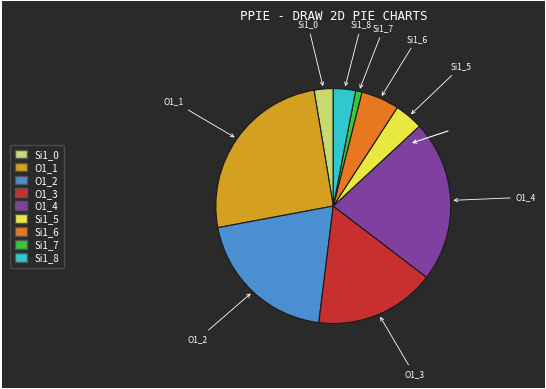

Which category has the smallest portion of the pie?

Si1_7